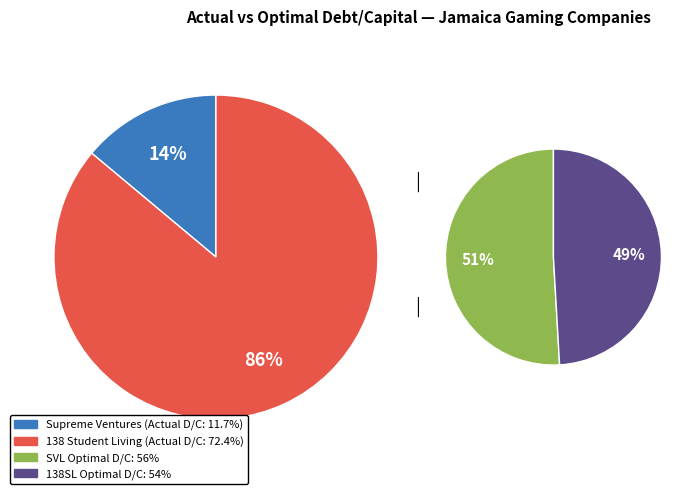

To the nearest percent, what percentage of the pie is Supreme Ventures Limited (JMSE:SVL)?

14%